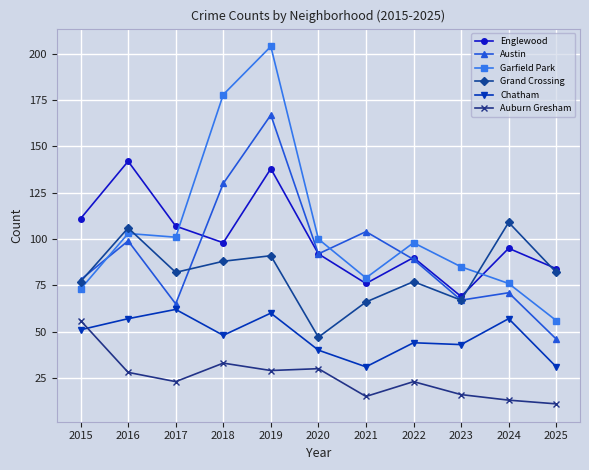

Which series has the largest total across all categories?

Garfield Park